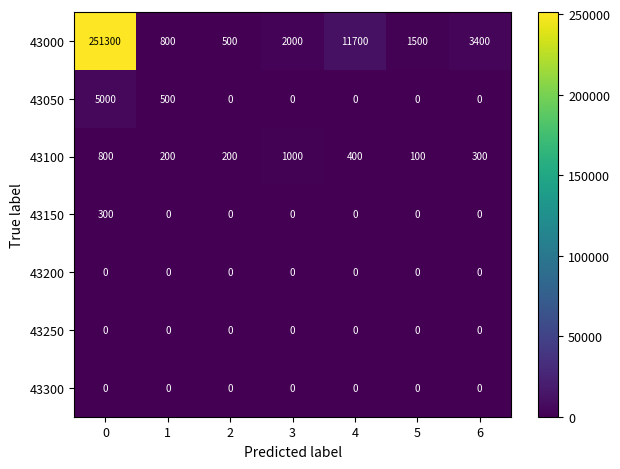

Is the value of 43250 at 6 greater than the value of 43000 at 4?

No